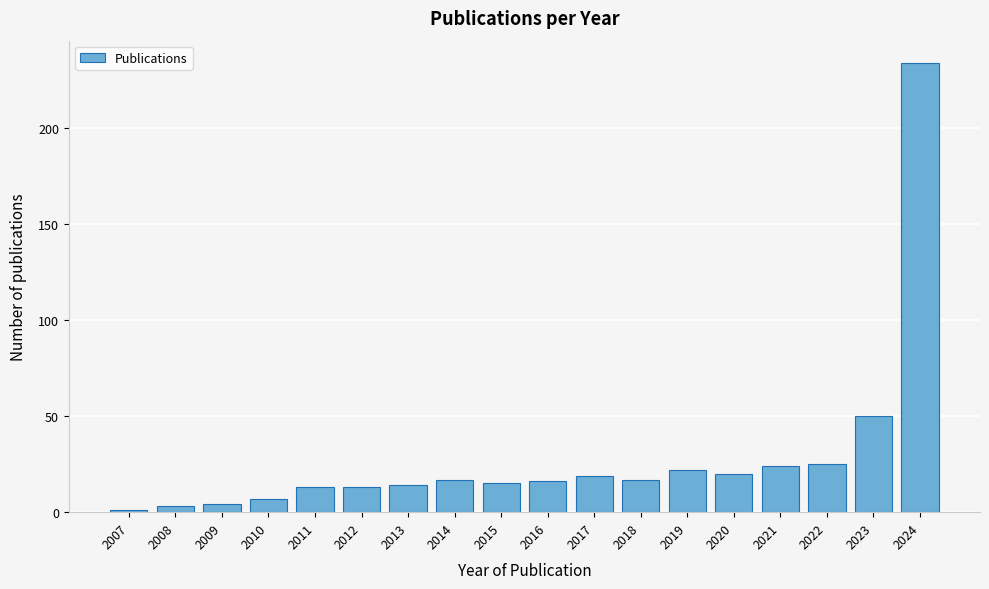

Reading right to left, list all the values displayed in this chart.

2024=234	2023=50	2022=25	2021=24	2020=20	2019=22	2018=17	2017=19	2016=16	2015=15	2014=17	2013=14	2012=13	2011=13	2010=7	2009=4	2008=3	2007=1